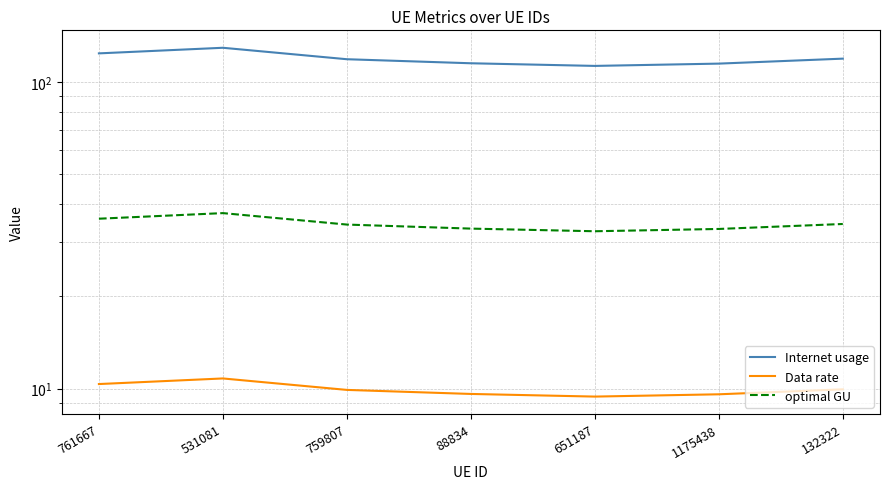

What are all the series names shown in the legend?

Internet usage, Data rate, optimal GU